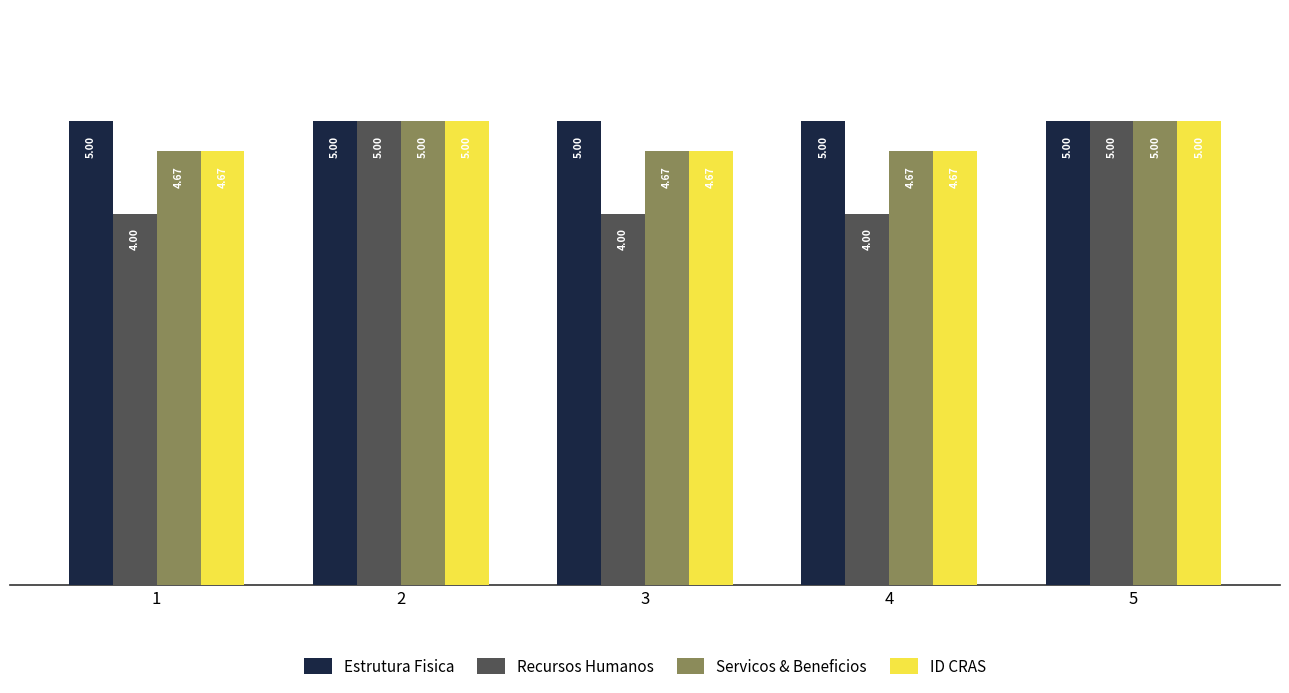

Which series has the largest range (max minus min)?

Recursos Humanos